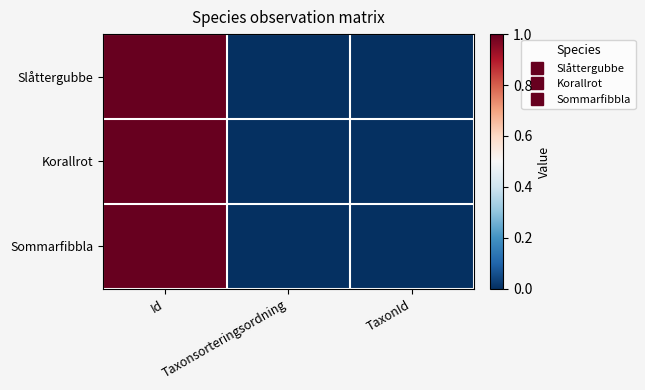

Reading left to right, list all the values displayed in this chart.

Slåttergubbe: Id=1.0	Taxonsorteringsordning=0.0	TaxonId=0.0
Korallrot: Id=1.0	Taxonsorteringsordning=0.0	TaxonId=0.0
Sommarfibbla: Id=1.0	Taxonsorteringsordning=0.0	TaxonId=0.0